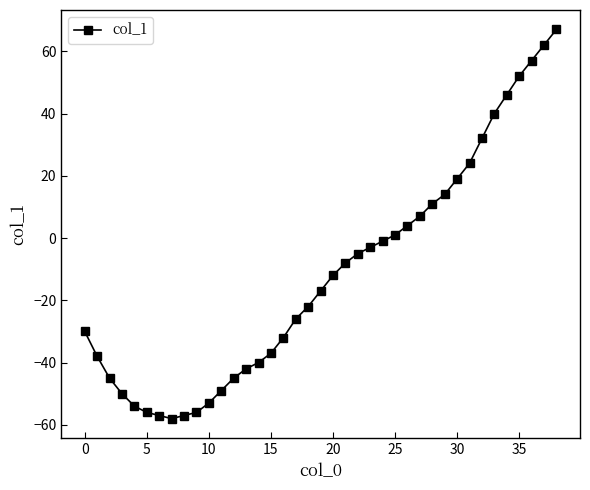

Reading right to left, what are all the values shown in this chart?

67	62	57	52	46	40	32	24	19	14	11	7	4	1	-1	-3	-5	-8	-12	-17	-22	-26	-32	-37	-40	-42	-45	-49	-53	-56	-57	-58	-57	-56	-54	-50	-45	-38	-30